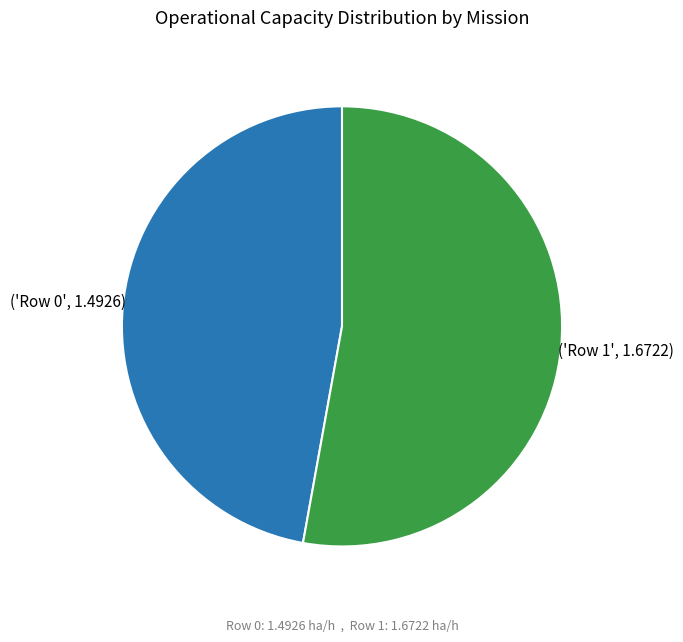

Is there any slice that represents more than half of the pie?

Yes